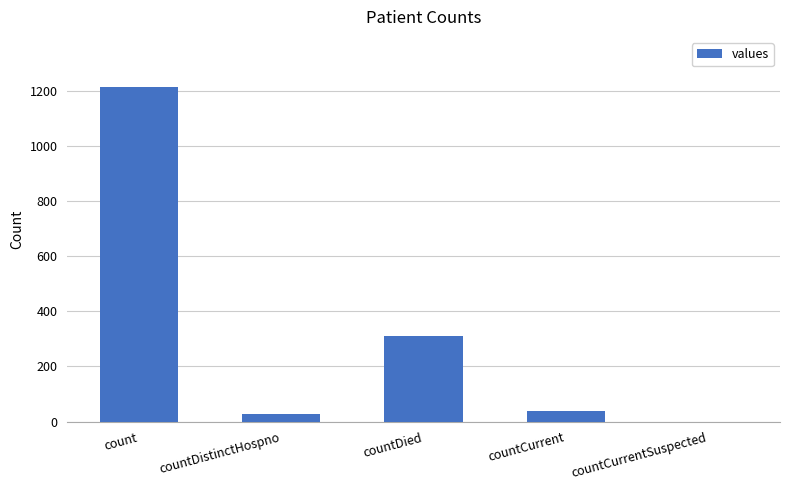

How many values are above zero?

4